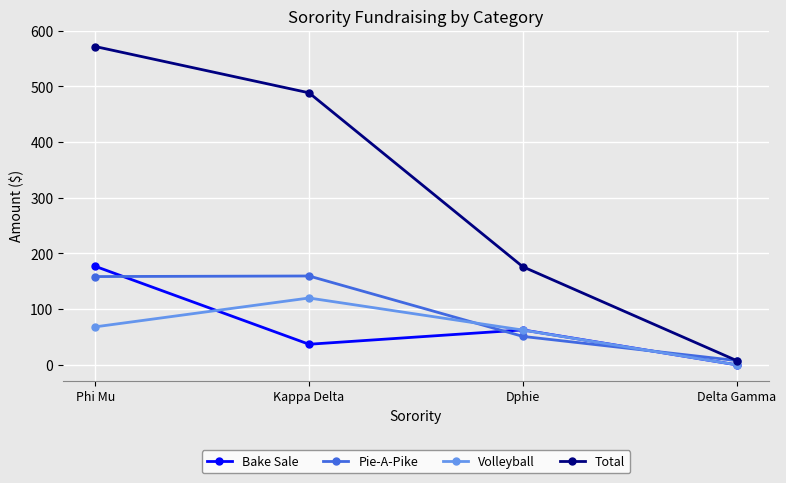

What is the greatest value displayed?

571.5